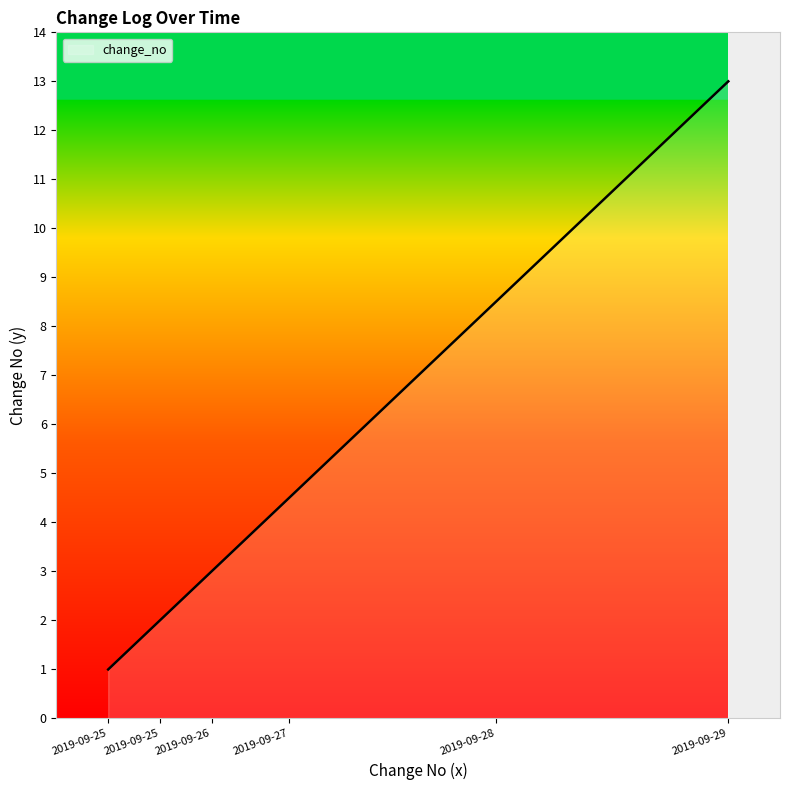

How many series are shown in this chart?

1